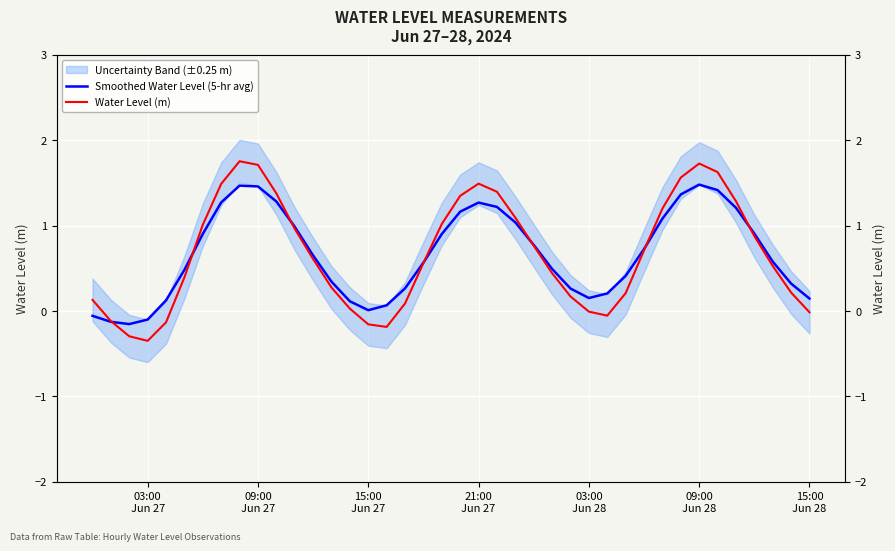

What is the value of the Water Level (m) point at the 11th from the left?

1.4